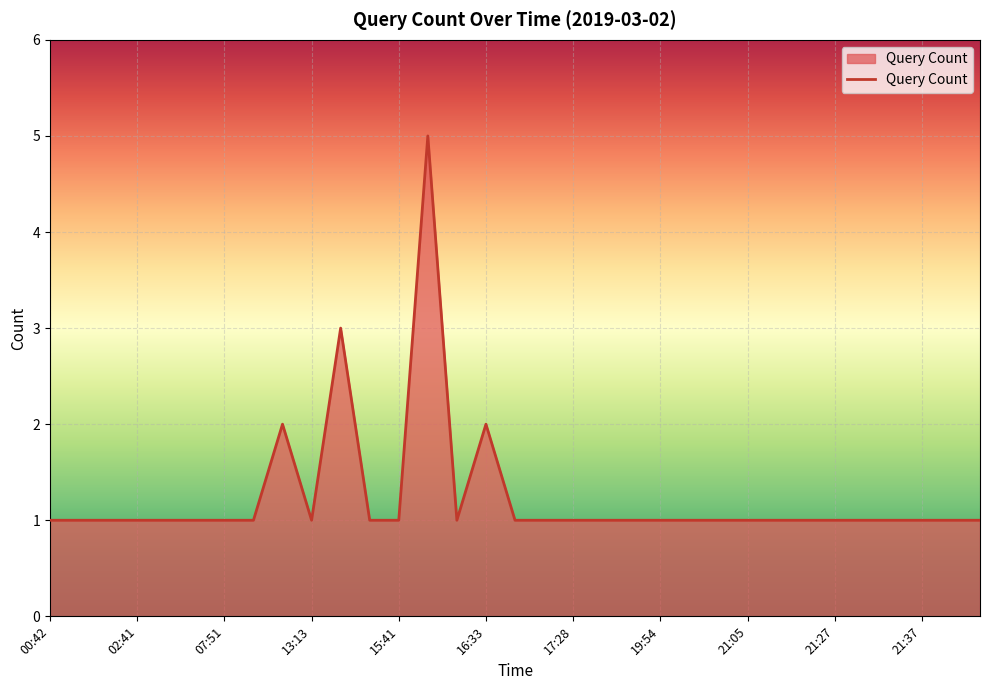

What is the maximum value shown in the chart?

5